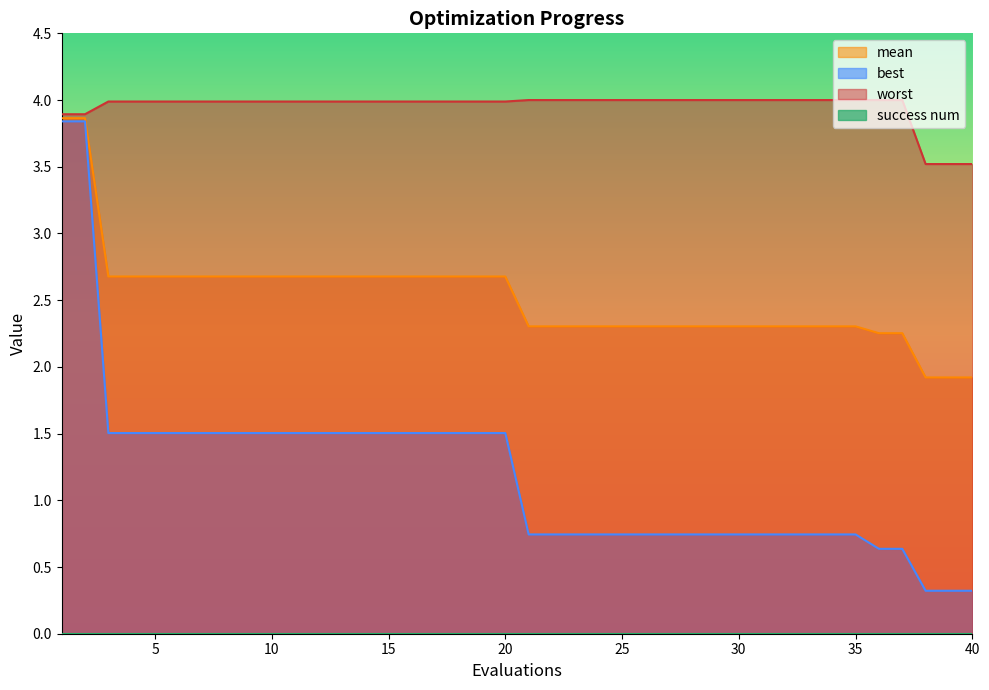

At which category does the chart reach its peak across all series?

21